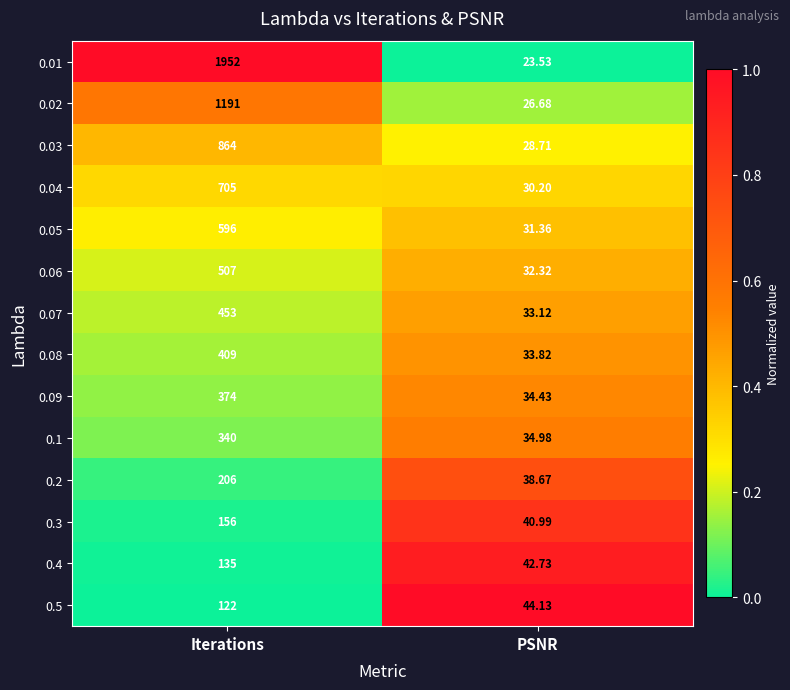

How many distinct data groups are displayed?

14